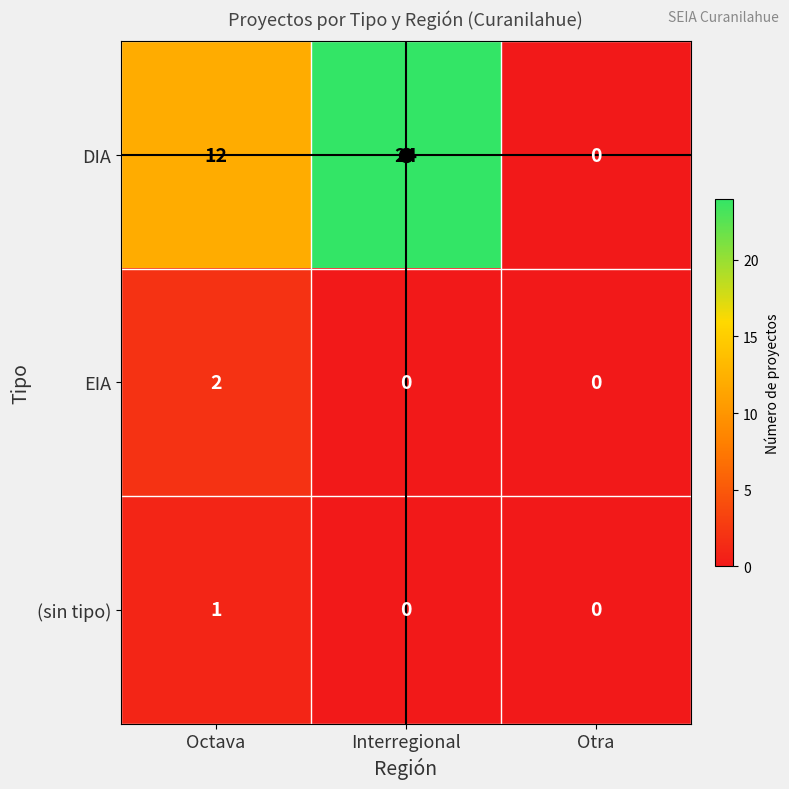

How many positive values does the (sin tipo) series have?

1